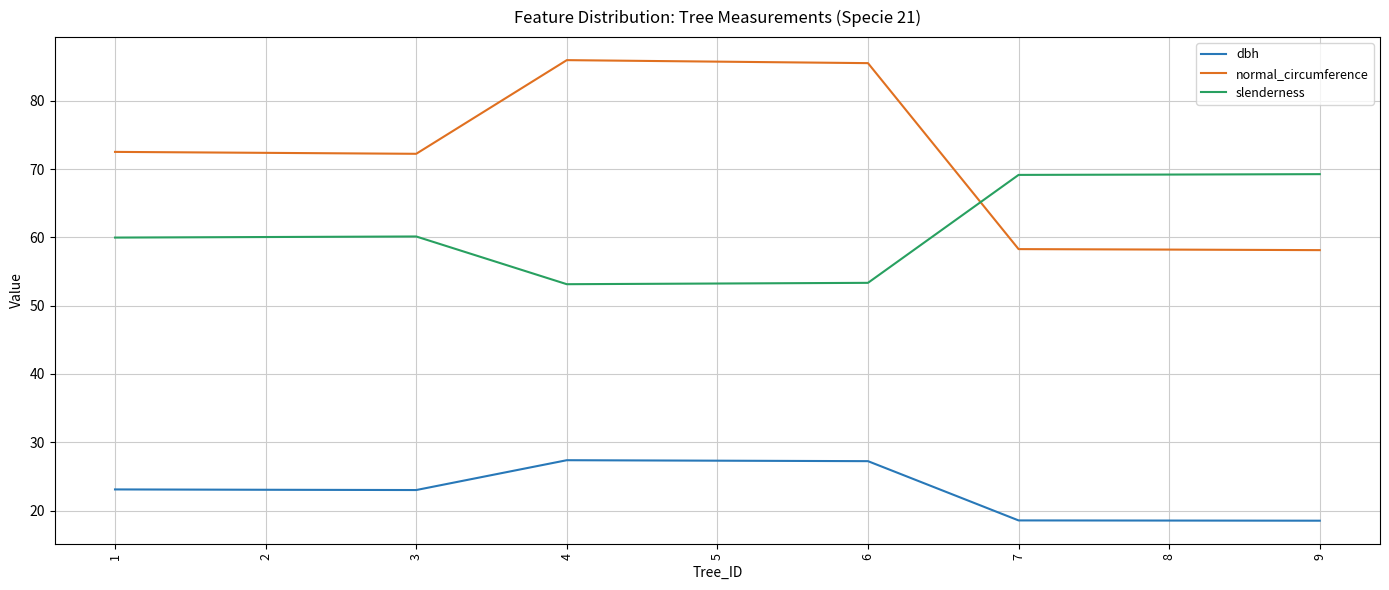

What is the sum of the dbh values at 2 and 8?

41.6